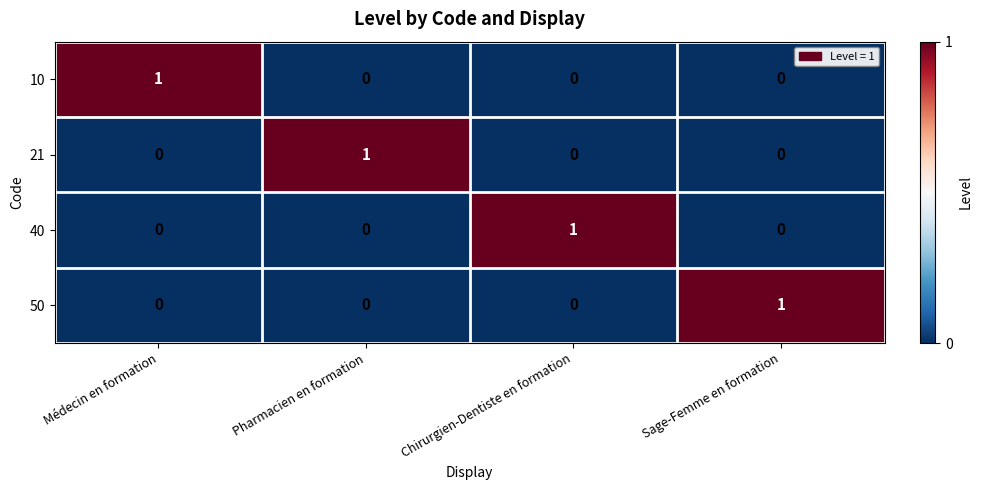

Count the 10 values in the range 0 to 1.

4